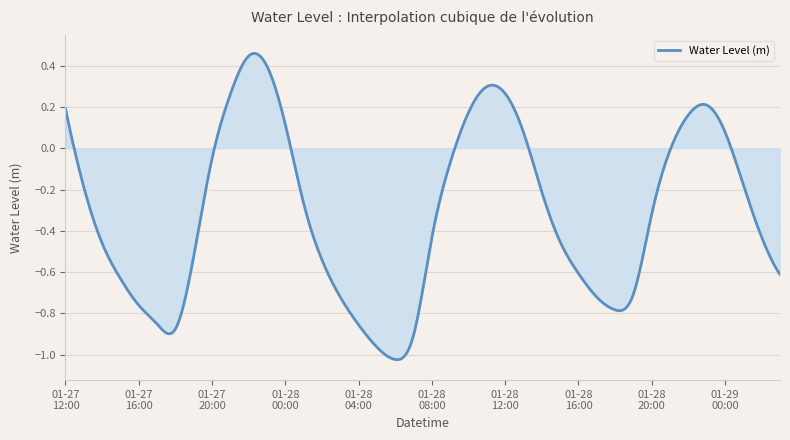

How many lines are shown in the chart?

1